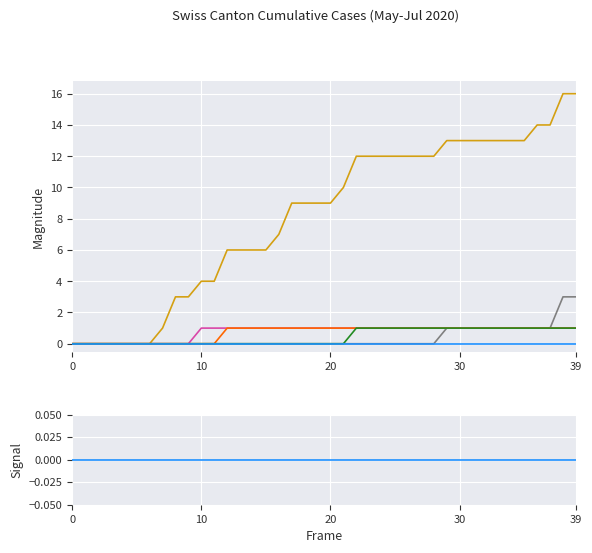

Is the value of ZH at 26 greater than the value of BE at 21?

No